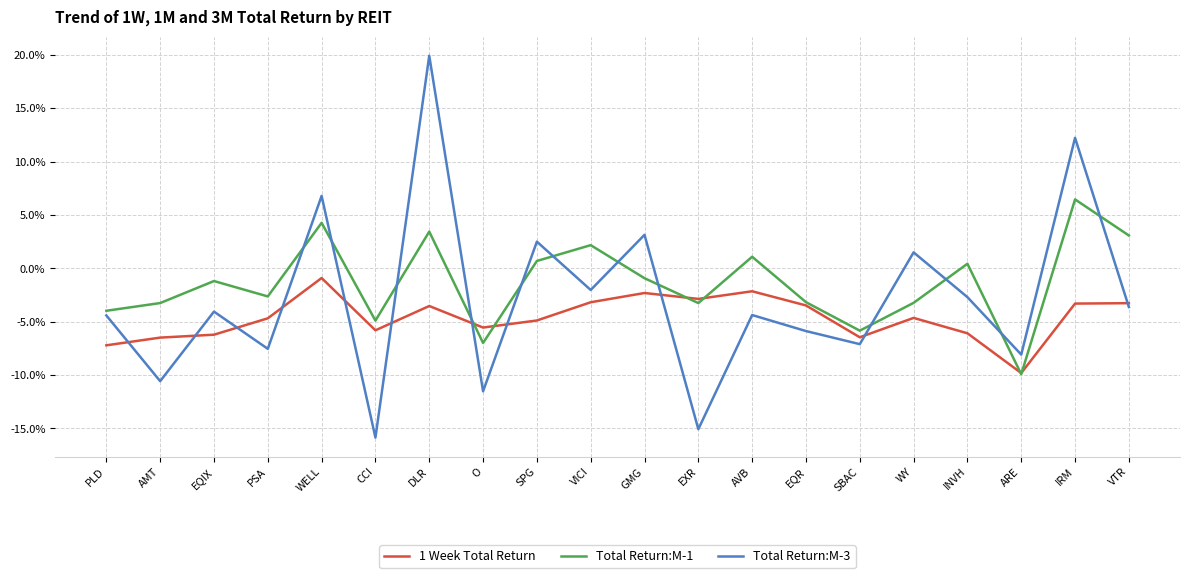

What is the difference between the second highest and minimum values in the 1 Week Total Return series?

7.7